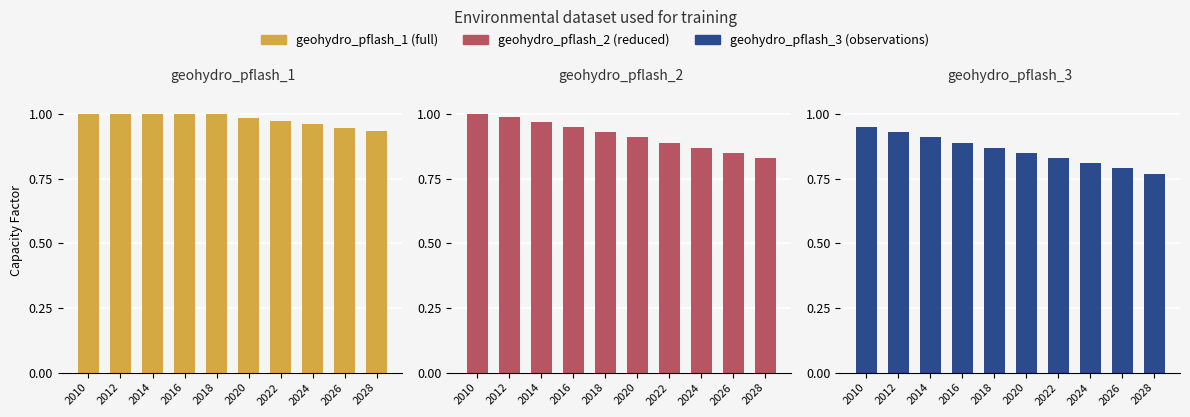

Which series has the widest spread of values?

geohydro_pflash_3